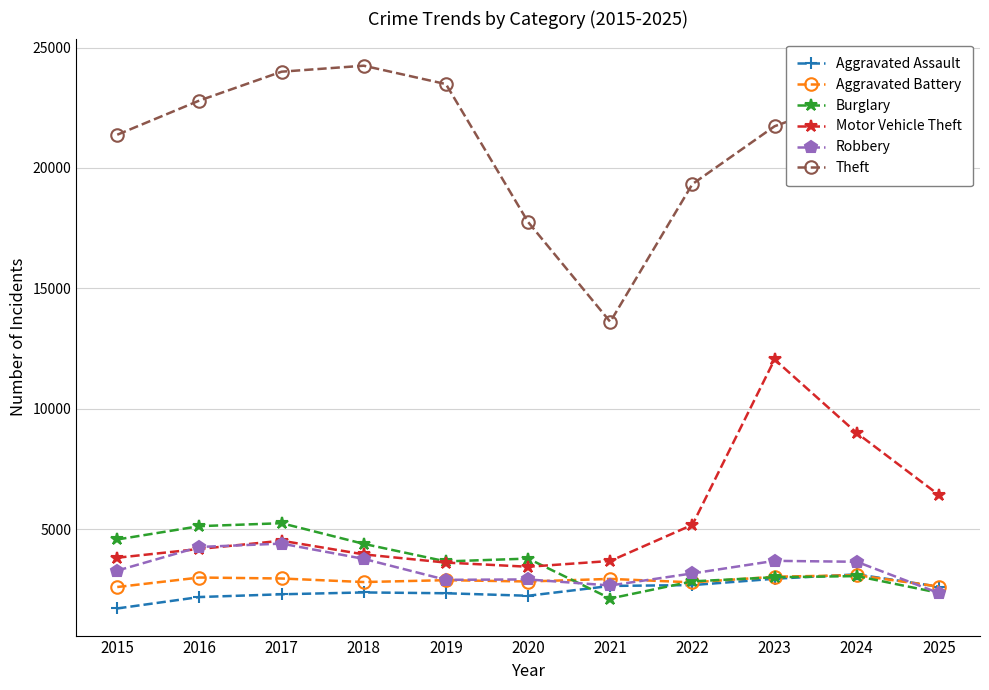

True or false: Burglary and Aggravated Battery intersect in this chart.

True